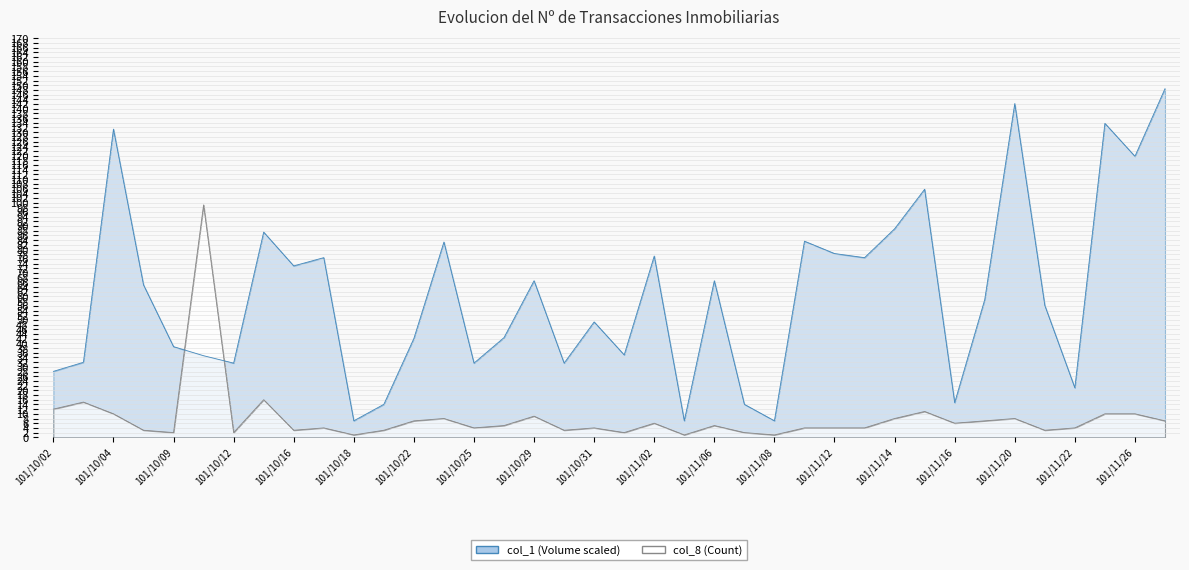

How many data points in col_1 are above 58?

19